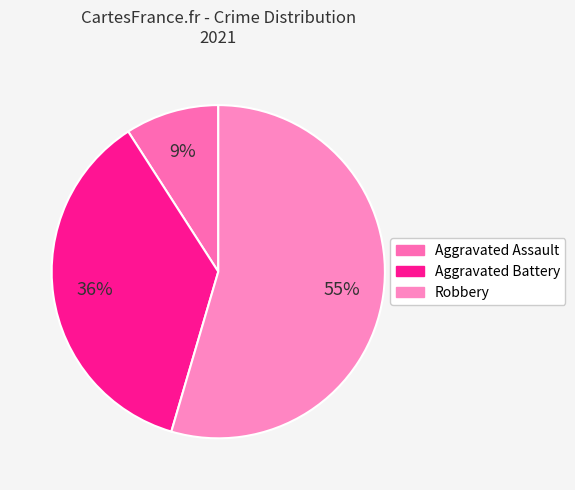

How many segments does this pie chart have?

3